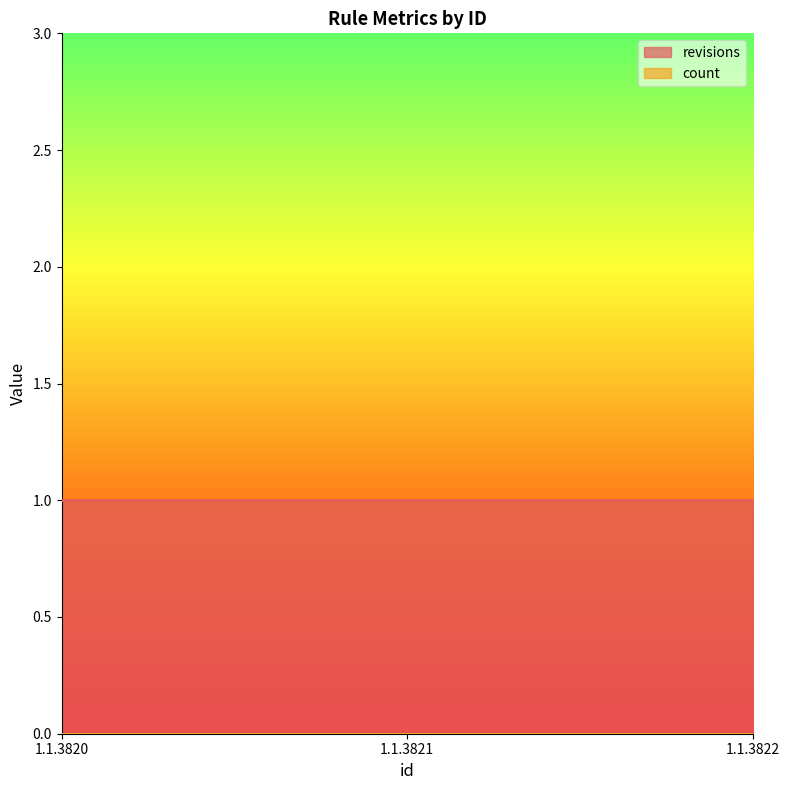

At which label is count closest to 0?

1.1.3820